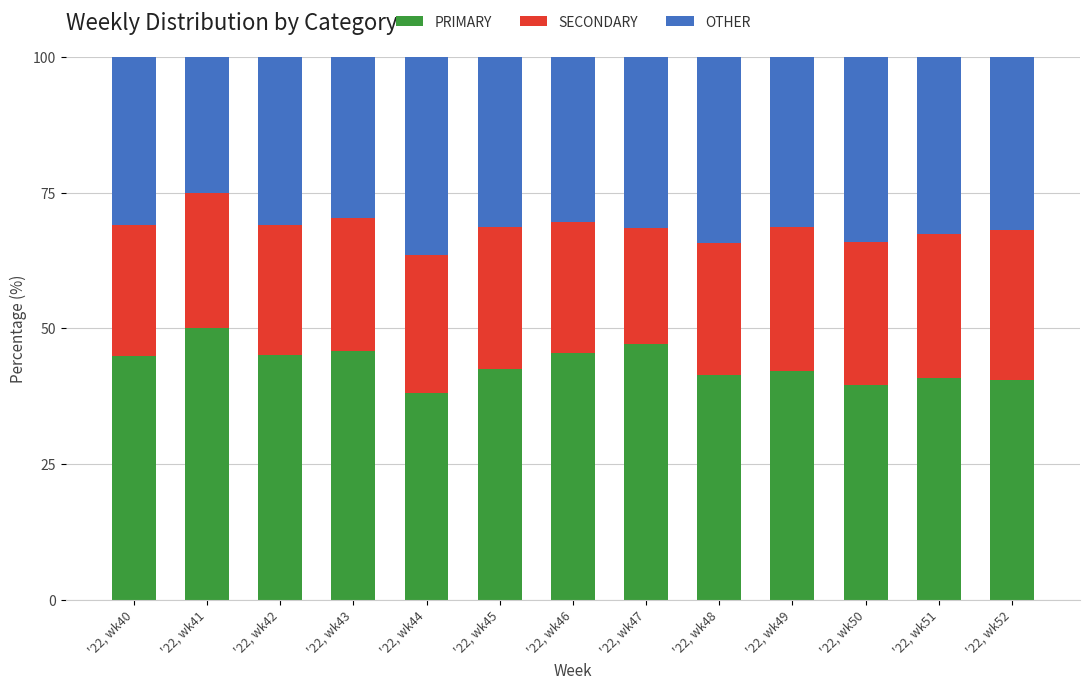

At which label does PRIMARY reach its peak?

'22, wk41